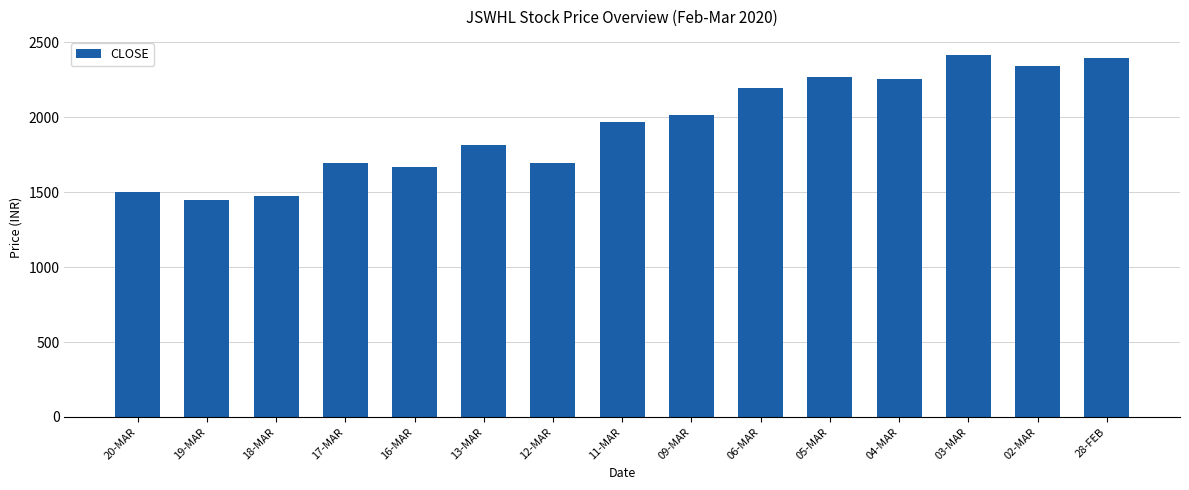

Is it true that the value at 19-MAR is 1450.5?

True